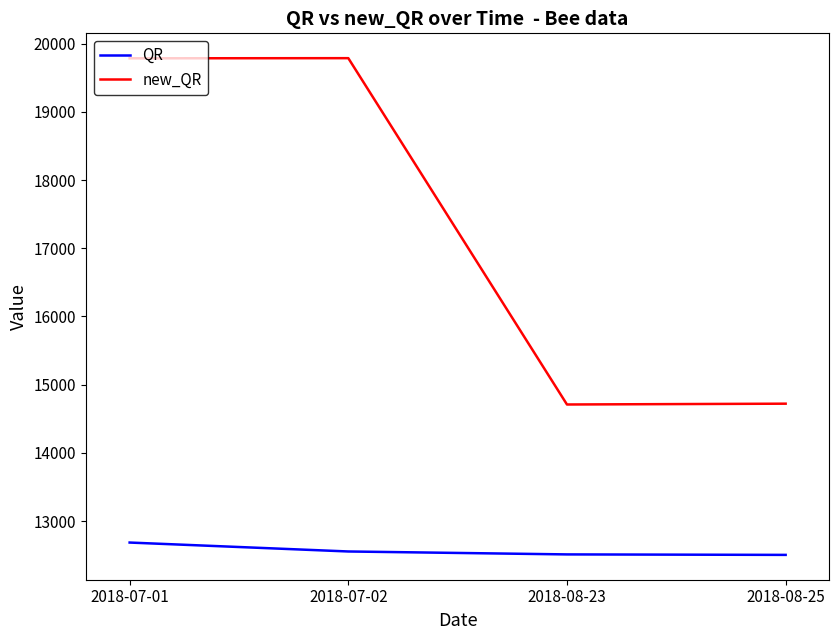

How many values in the new_QR series are below 19787?

2